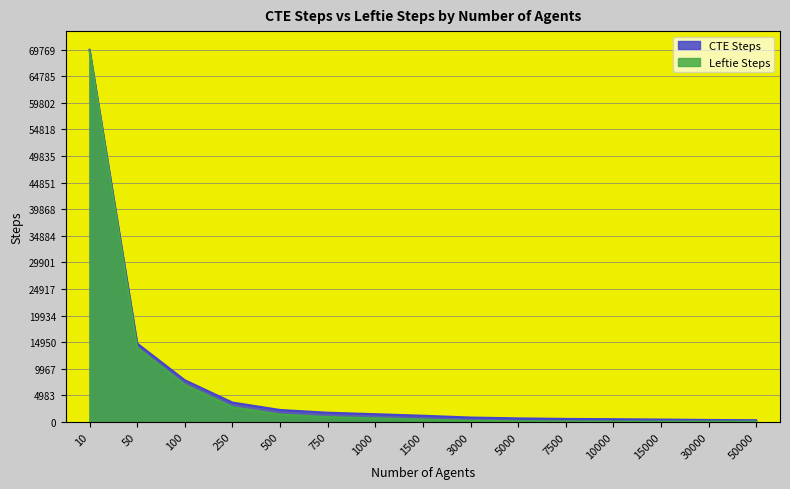

How many lines are shown in the chart?

2